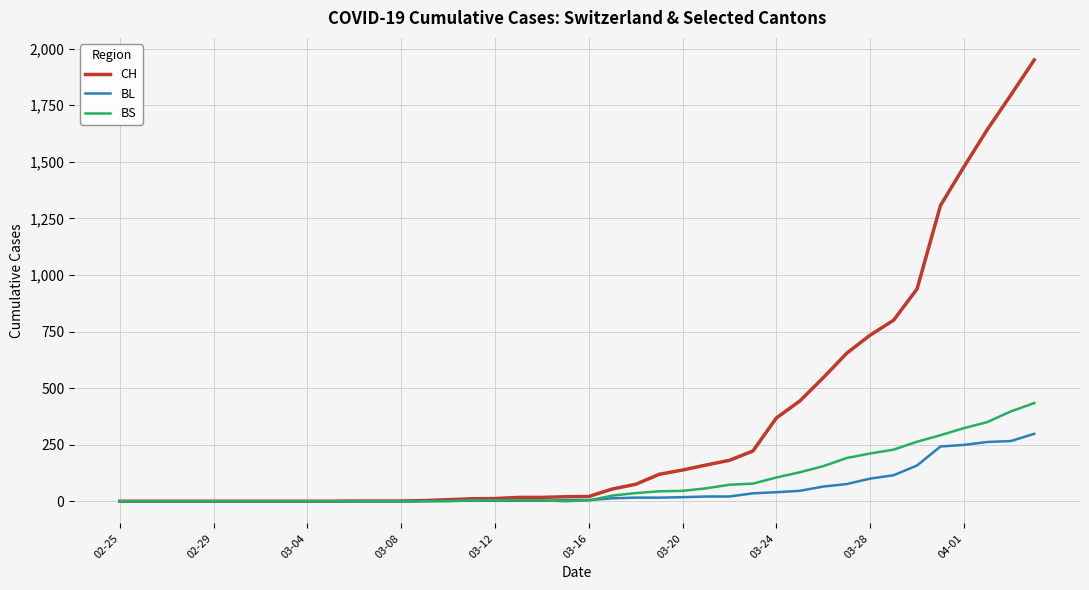

What are all the series names shown in the legend?

CH, BL, BS